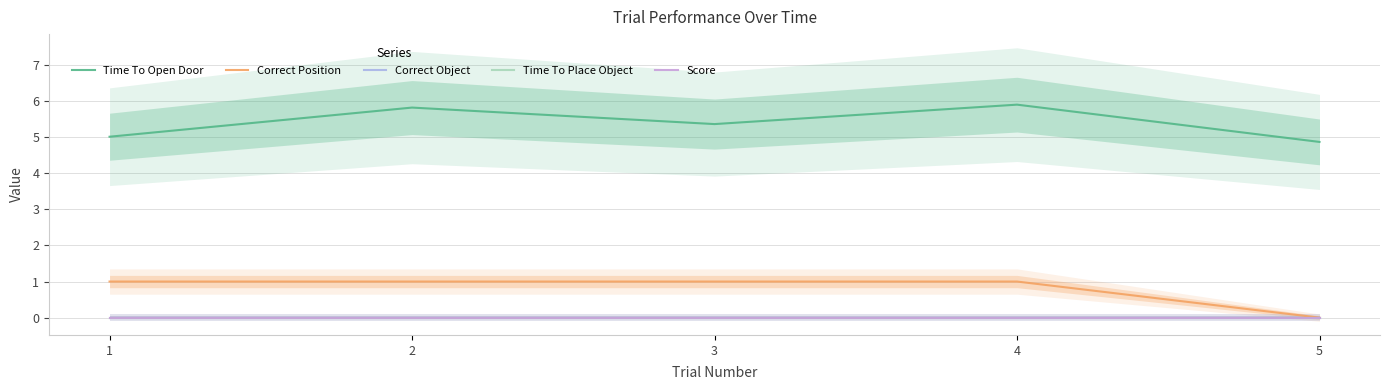

True or false: Correct Object has more than 2 points higher than both neighbors.

False